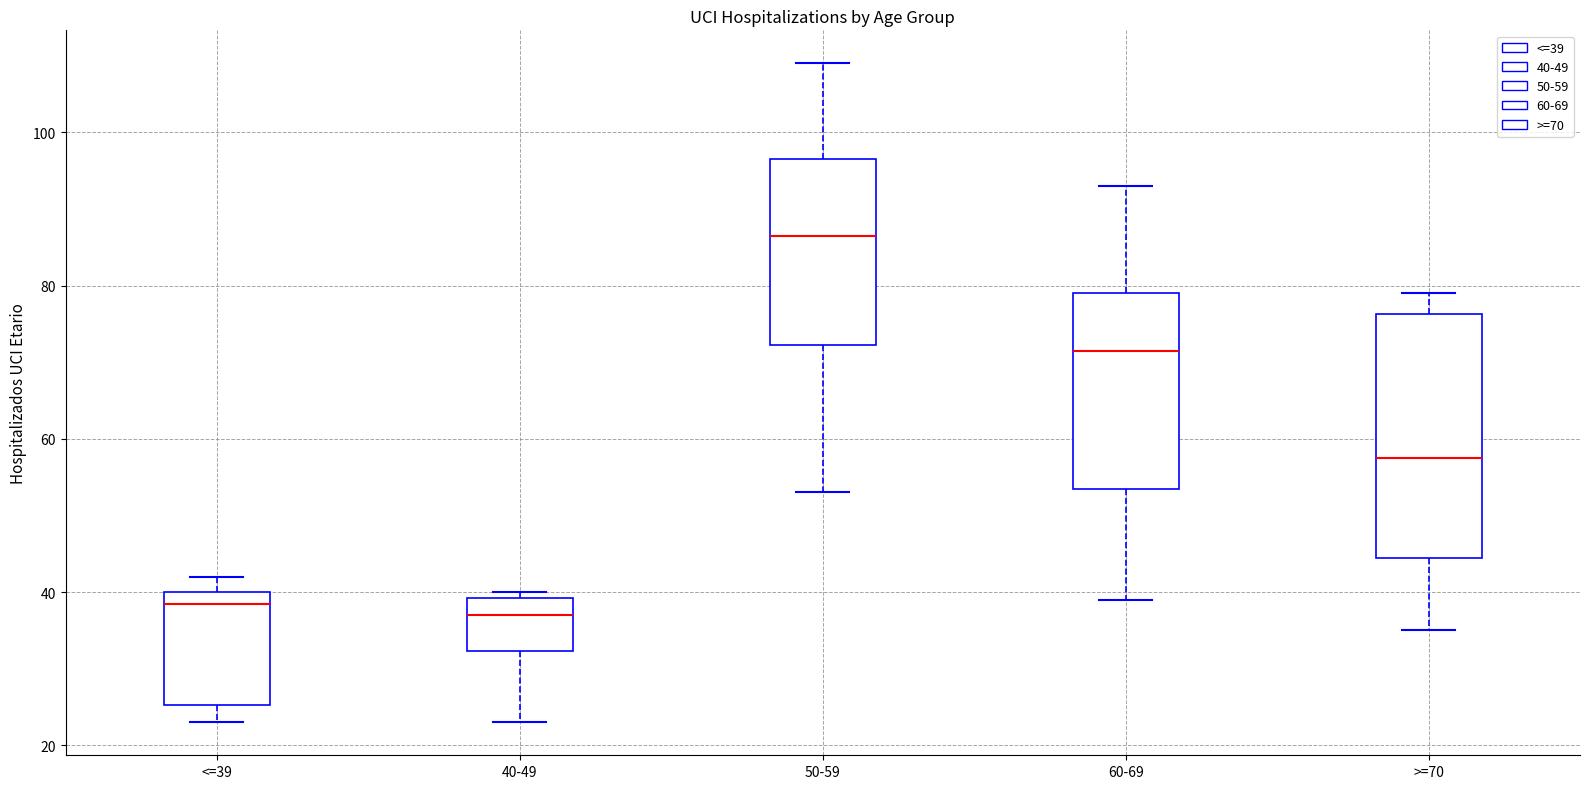

Which box is the tallest, from its lower edge to its upper edge?

>=70